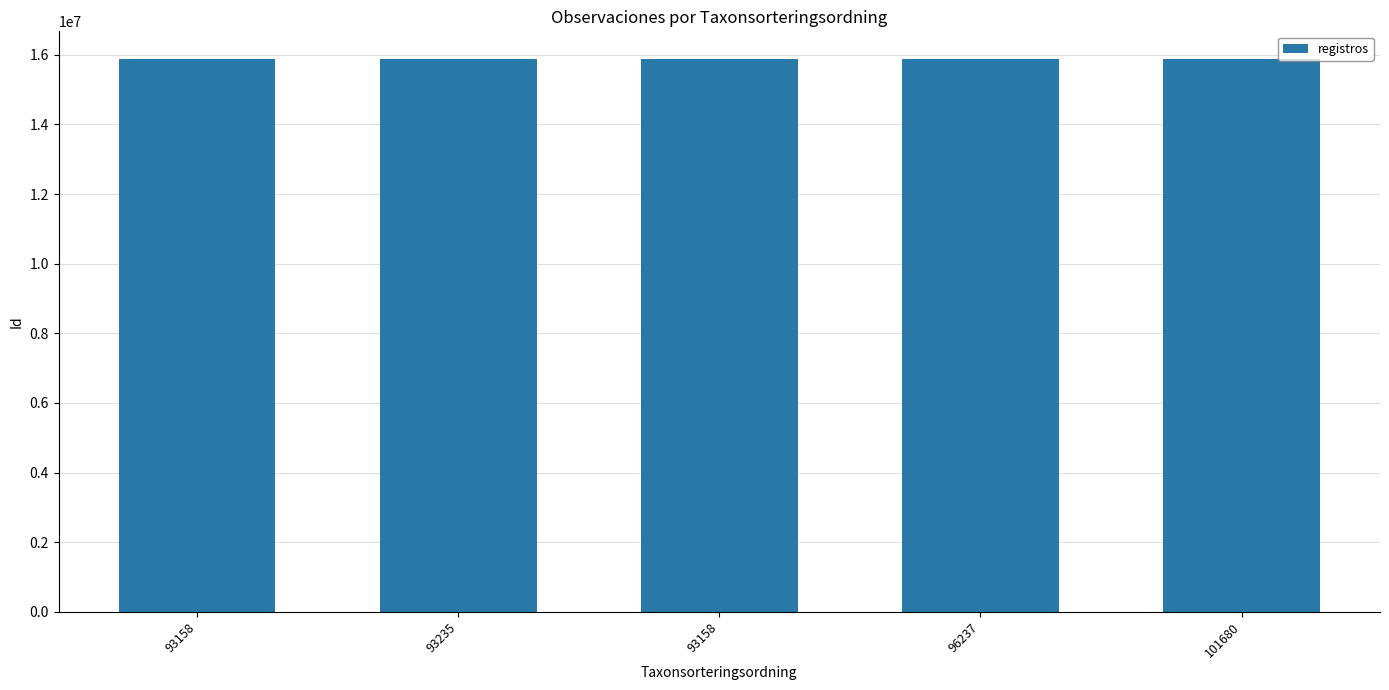

How many bars are there in total?

5